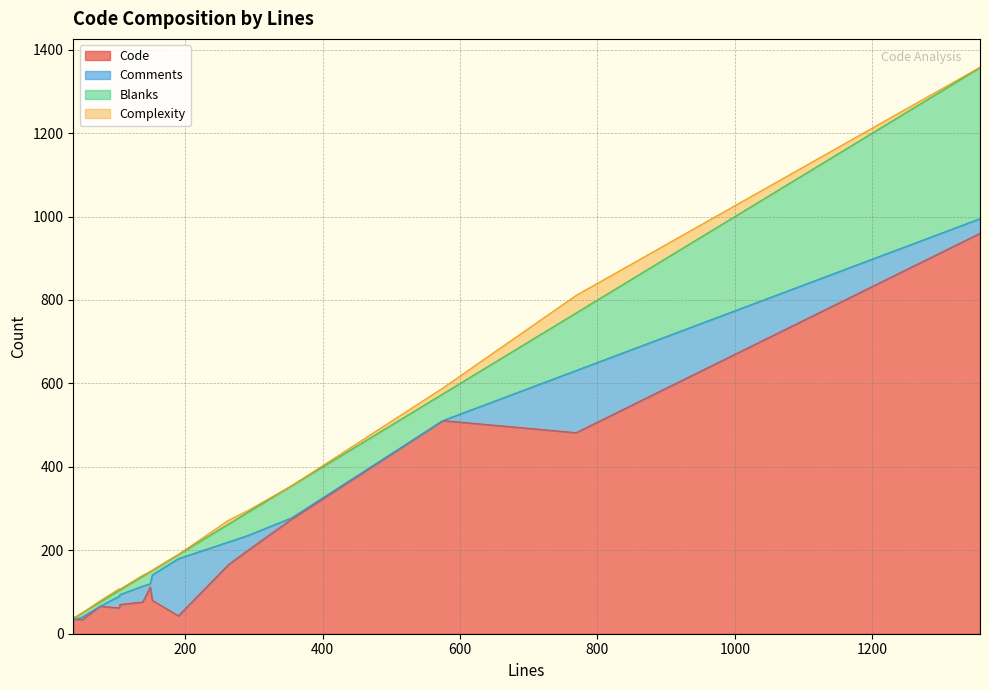

What is the lowest value of the Code series?

34